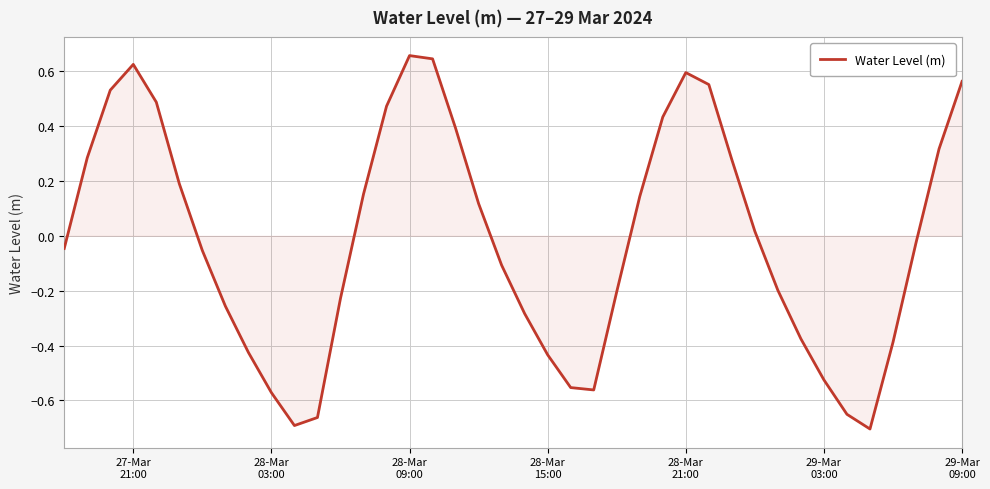

How many values are below zero?

21